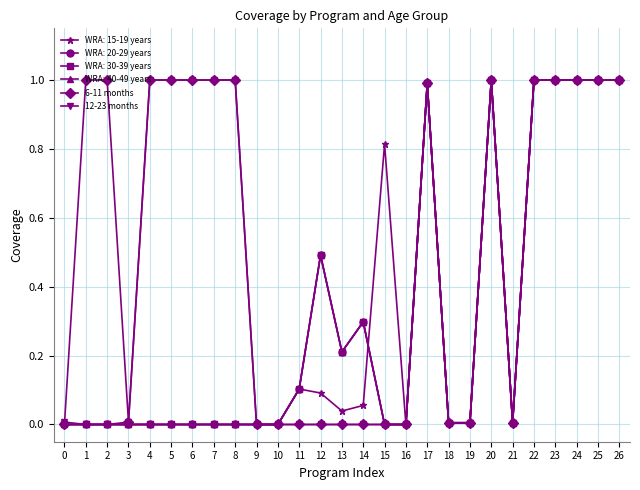

At which label is 12-23 months closest to 0?

1